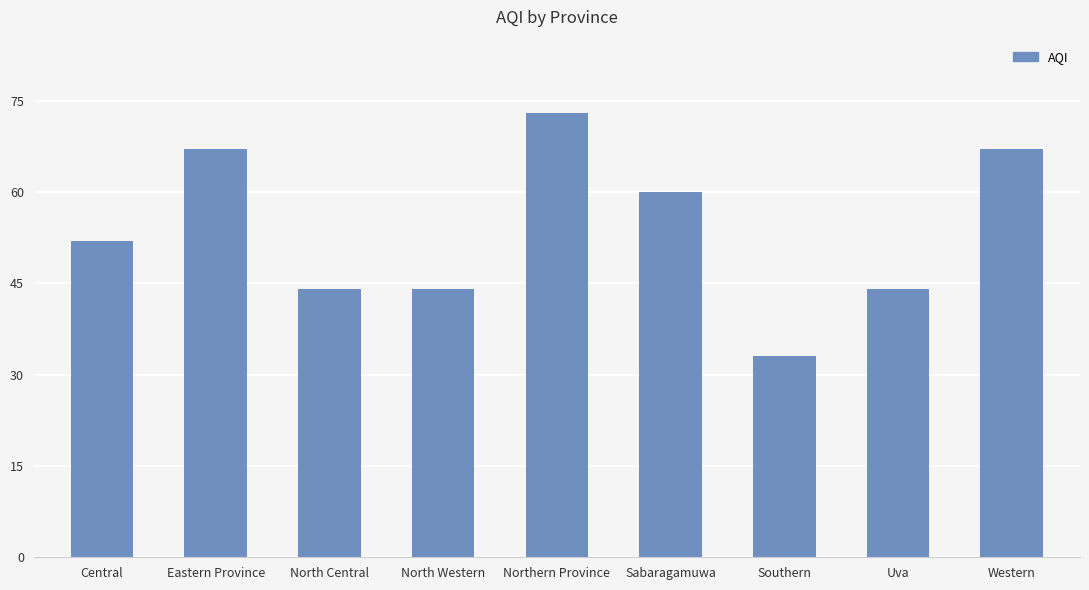

Which has a higher value, Sabaragamuwa or North Central?

Sabaragamuwa